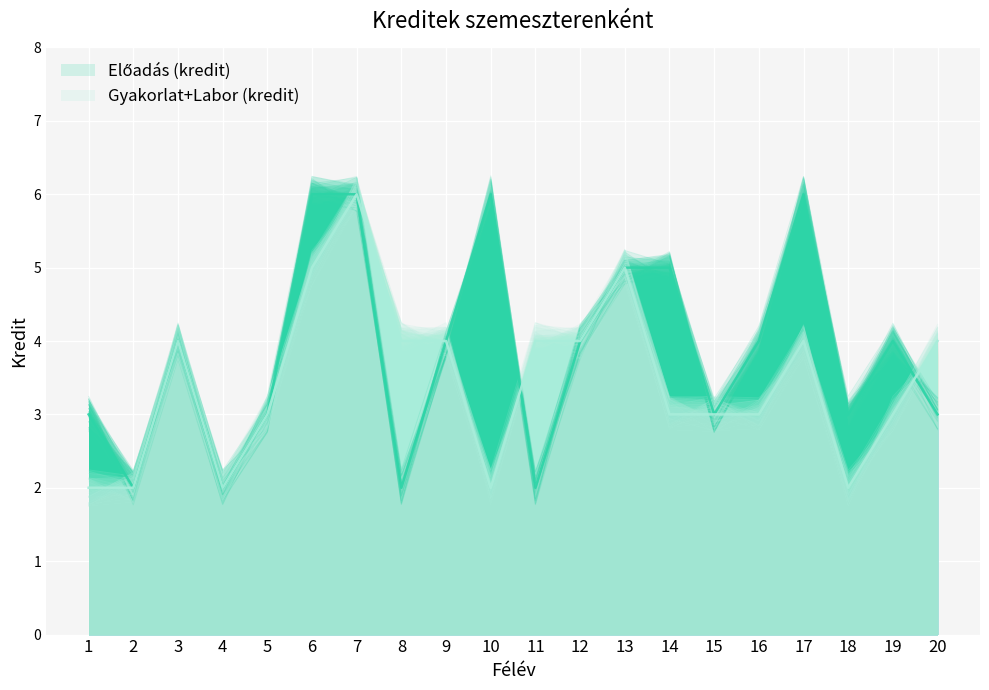

Reading left to right, transcribe all the data shown in this chart.

Előadás (kredit): 1=3	2=2	3=4	4=2	5=3	6=6	7=6	8=2	9=4	10=6	11=2	12=4	13=5	14=5	15=3	16=4	17=6	18=3	19=4	20=3
Gyakorlat+Labor (kredit): 1=2	2=2	3=4	4=2	5=3	6=5	7=6	8=4	9=4	10=2	11=4	12=4	13=5	14=3	15=3	16=3	17=4	18=2	19=3	20=4